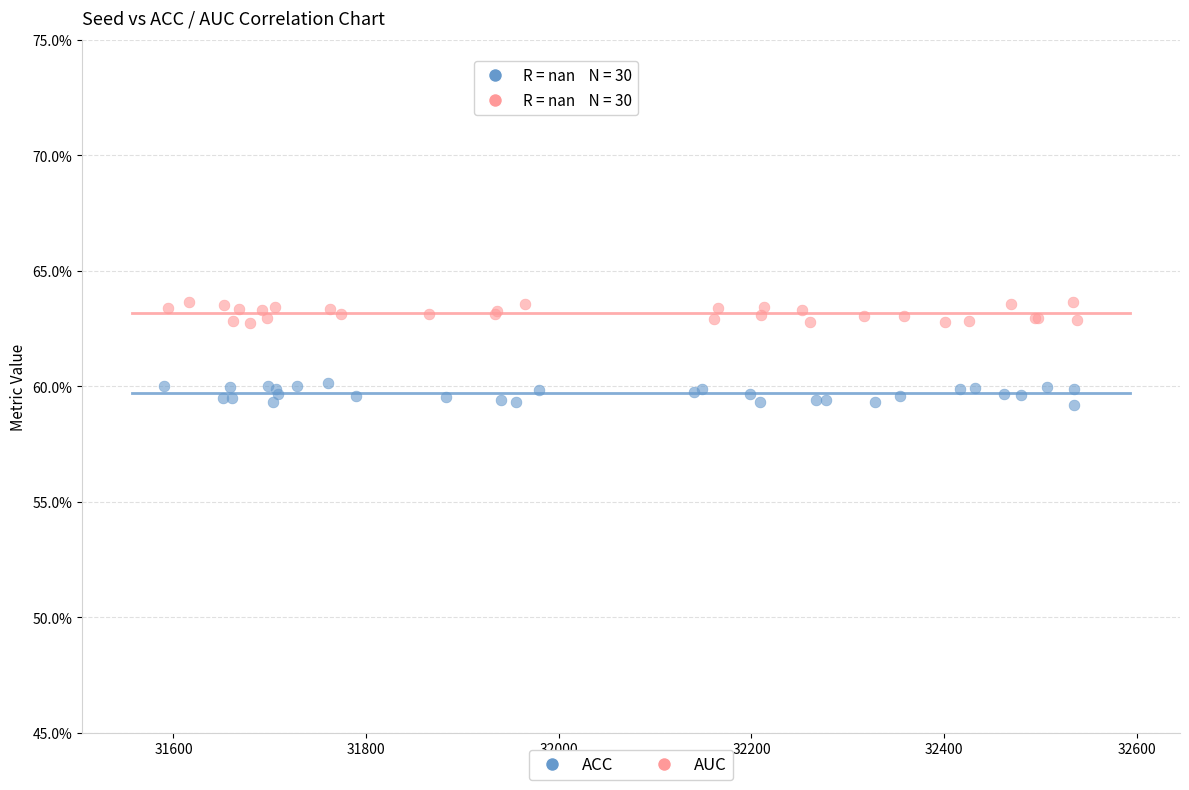

Which series reaches the minimum Y coordinate?

ACC